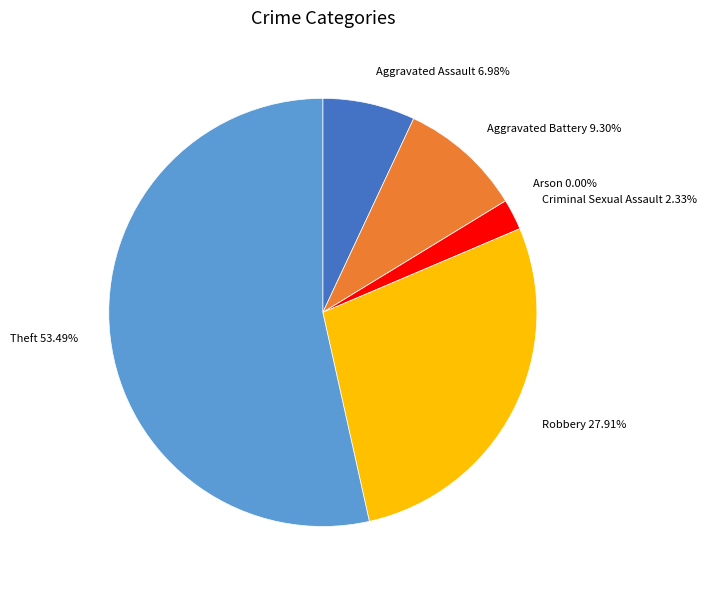

Which slice is the smallest?

Arson